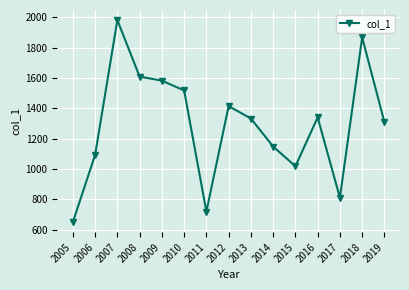

What is the smallest value displayed?

649.9